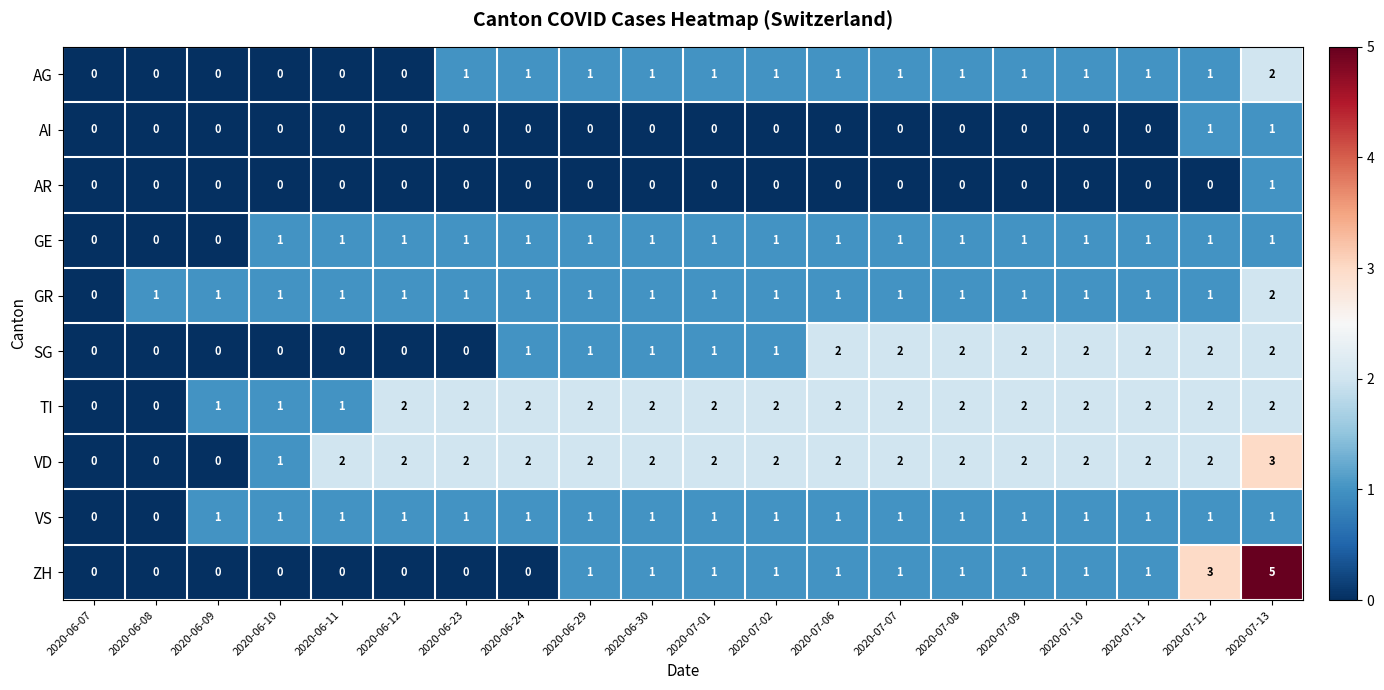

How many series are shown in this chart?

10